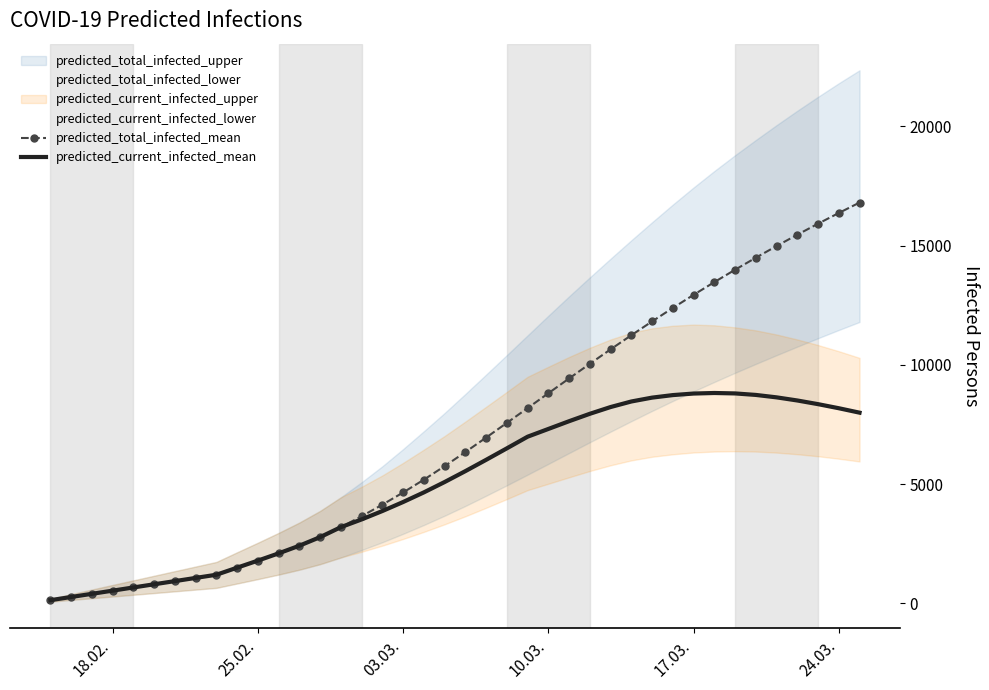

True or false: predicted_current_infected_mean and predicted_total_infected_mean cross at least once.

False